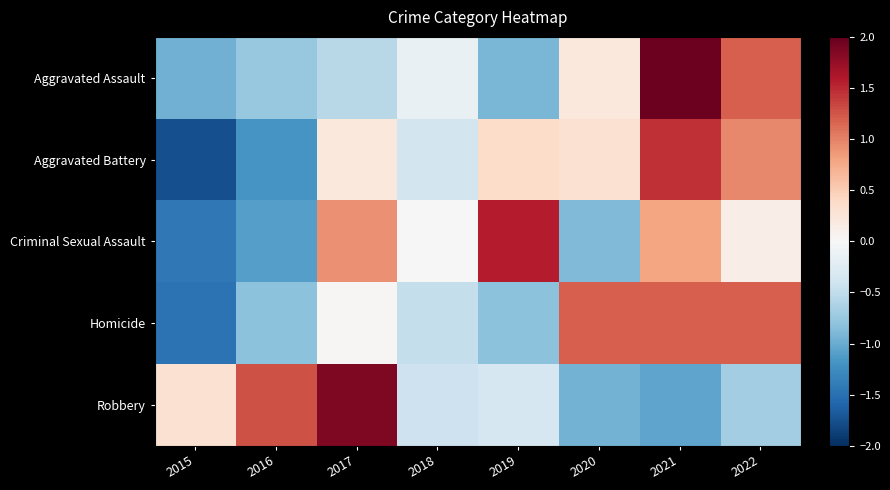

Which series changed the most between 2016 and 2017?

Criminal Sexual Assault